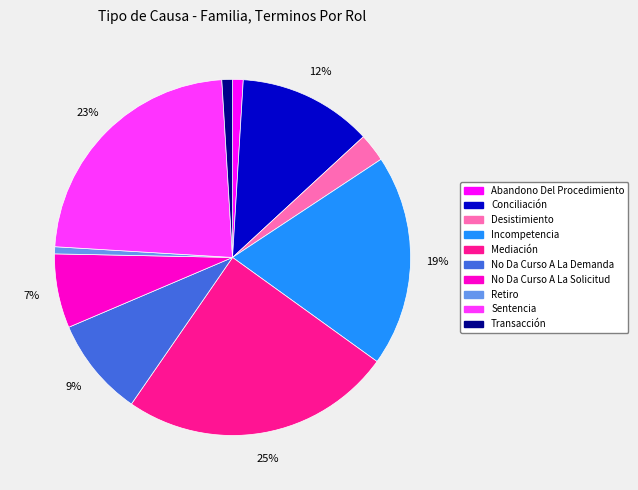

Is the sum of No Da Curso A La Demanda and Transacción greater than half?

No